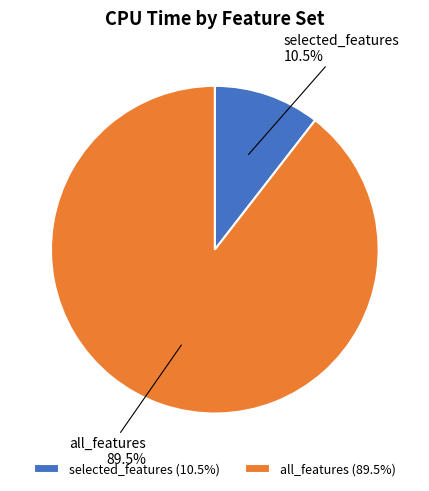

Do selected_features and all_features together represent more than half of the pie?

Yes